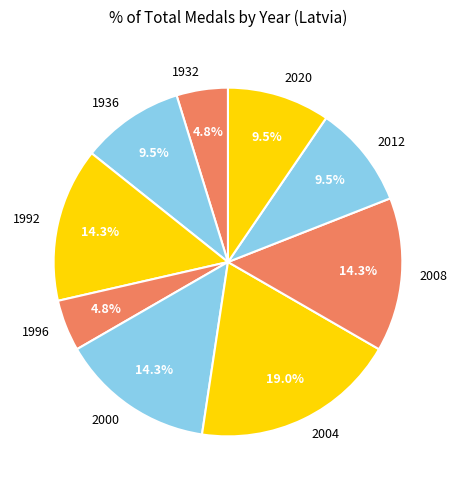

Which slice is the largest?

2004